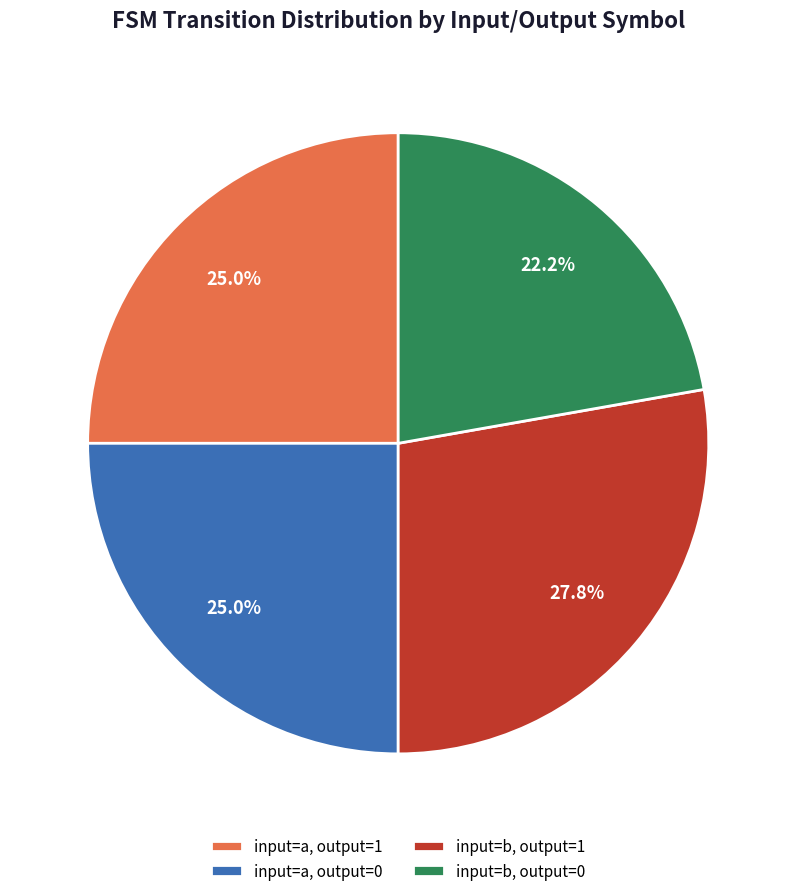

Which category has the biggest portion of the pie?

input=b, output=1